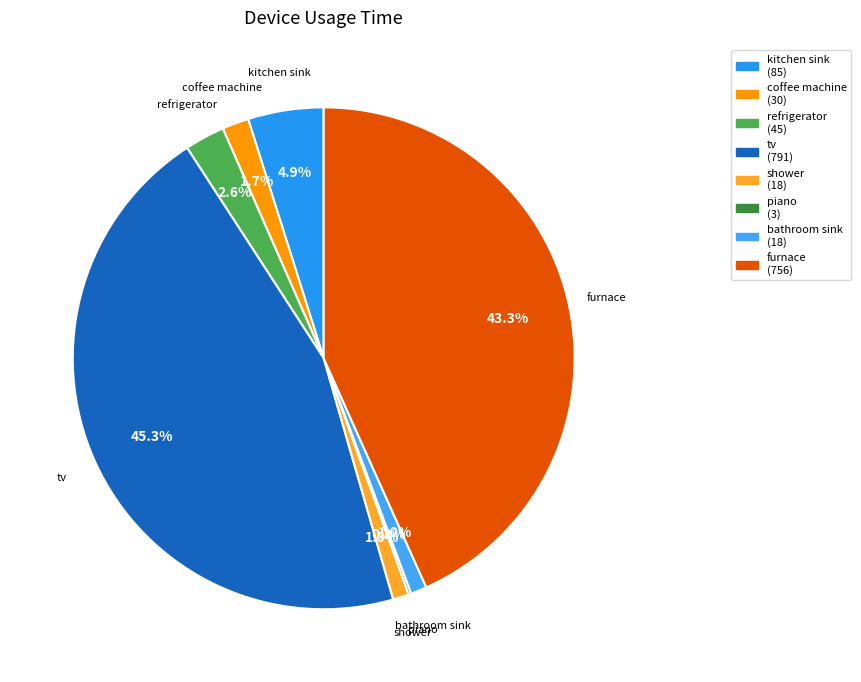

What percentage is the bathroom sink slice, to the nearest percent?

1%